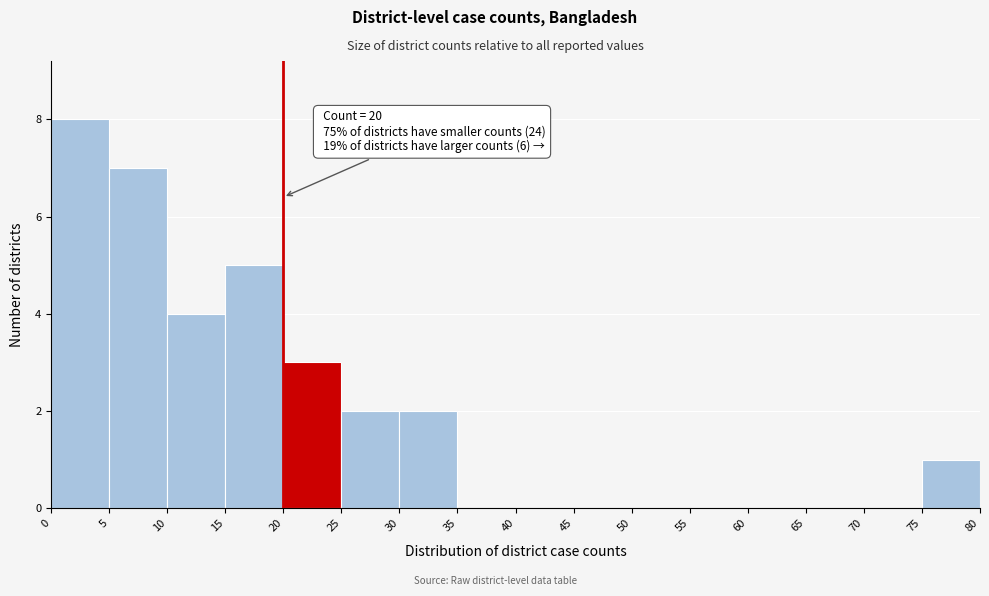

Over which range of the x-axis is the bar tallest?

0 to 5